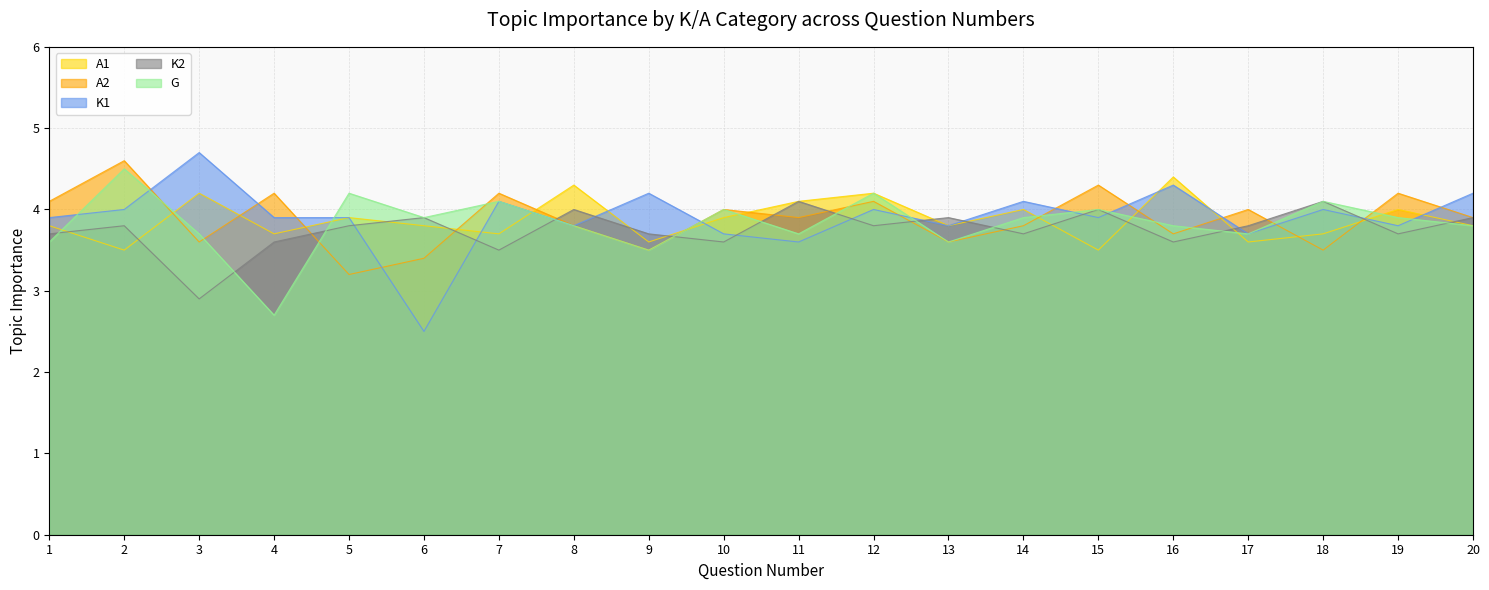

Reading left to right, what are all the values shown in this chart?

A1: 1=3.8	2=3.5	3=4.2	4=3.7	5=3.9	6=3.8	7=3.7	8=4.3	9=3.6	10=3.9	11=4.1	12=4.2	13=3.8	14=4.0	15=3.5	16=4.4	17=3.6	18=3.7	19=4.0	20=3.8
A2: 1=4.1	2=4.6	3=3.6	4=4.2	5=3.2	6=3.4	7=4.2	8=3.8	9=3.5	10=4.0	11=3.9	12=4.1	13=3.6	14=3.8	15=4.3	16=3.7	17=4.0	18=3.5	19=4.2	20=3.9
K1: 1=3.9	2=4.0	3=4.7	4=3.9	5=3.9	6=2.5	7=4.1	8=3.8	9=4.2	10=3.7	11=3.6	12=4.0	13=3.8	14=4.1	15=3.9	16=4.3	17=3.7	18=4.0	19=3.8	20=4.2
K2: 1=3.7	2=3.8	3=2.9	4=3.6	5=3.8	6=3.9	7=3.5	8=4.0	9=3.7	10=3.6	11=4.1	12=3.8	13=3.9	14=3.7	15=4.0	16=3.6	17=3.8	18=4.1	19=3.7	20=3.9
G: 1=3.6	2=4.5	3=3.7	4=2.7	5=4.2	6=3.9	7=4.1	8=3.8	9=3.5	10=4.0	11=3.7	12=4.2	13=3.6	14=3.9	15=4.0	16=3.8	17=3.7	18=4.1	19=3.9	20=3.8